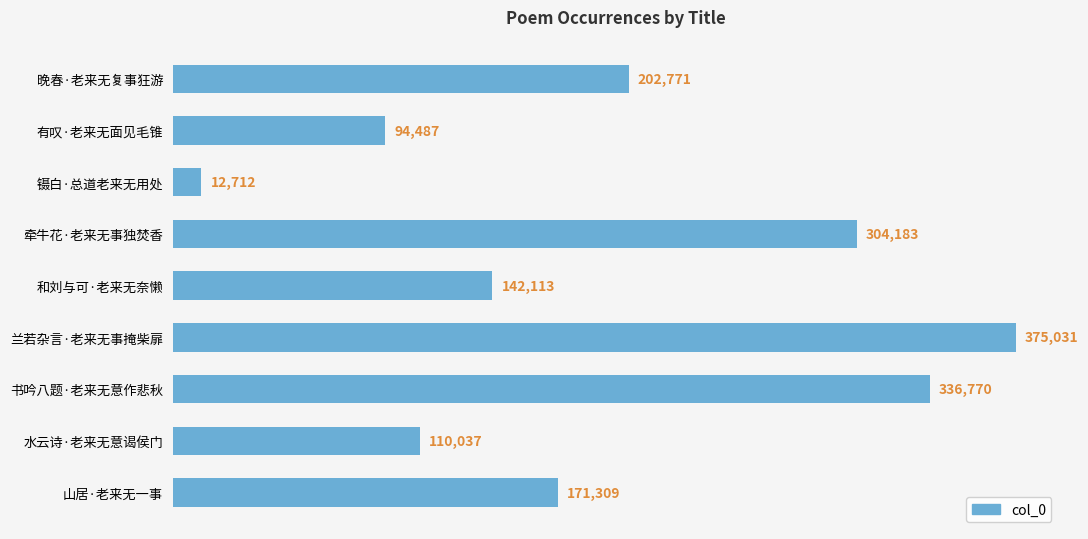

What is the sum of all values?

1749413